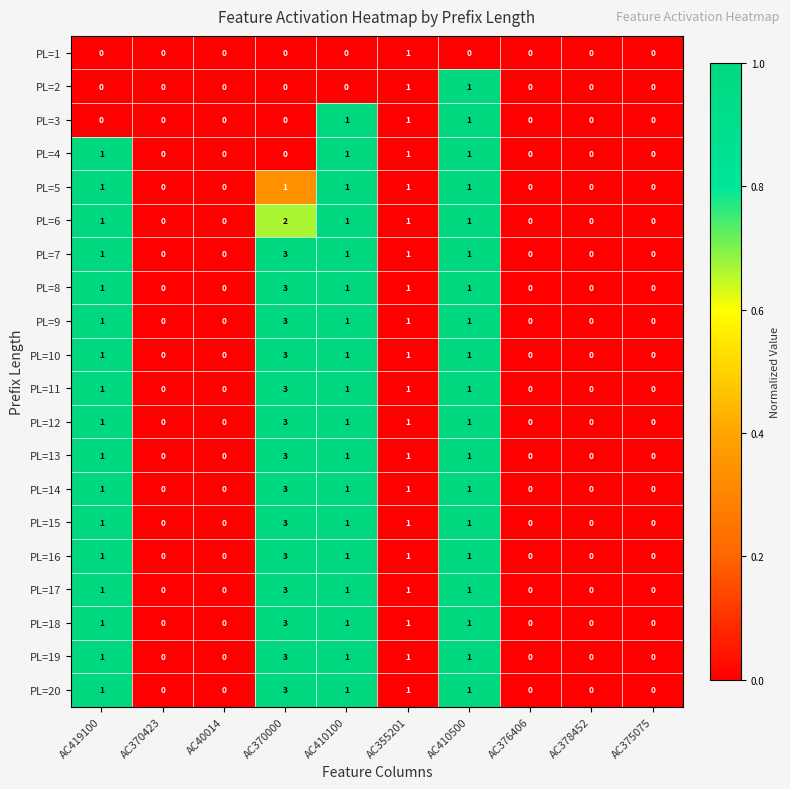

True or false: PL=11 has a value of 2 at AC419100.

False